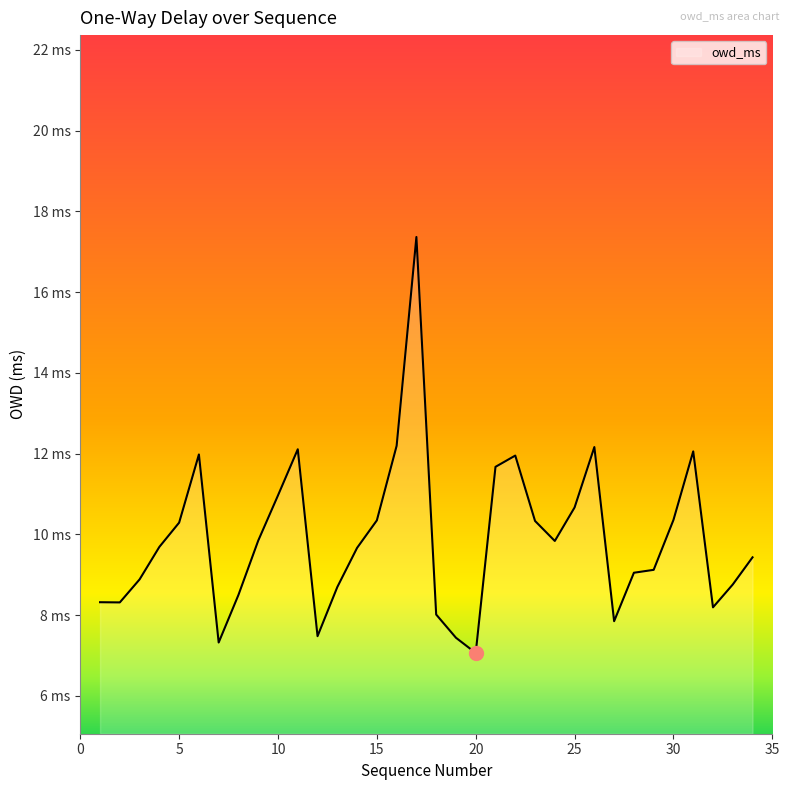

What is the value of the 5th point from the left?

10.3